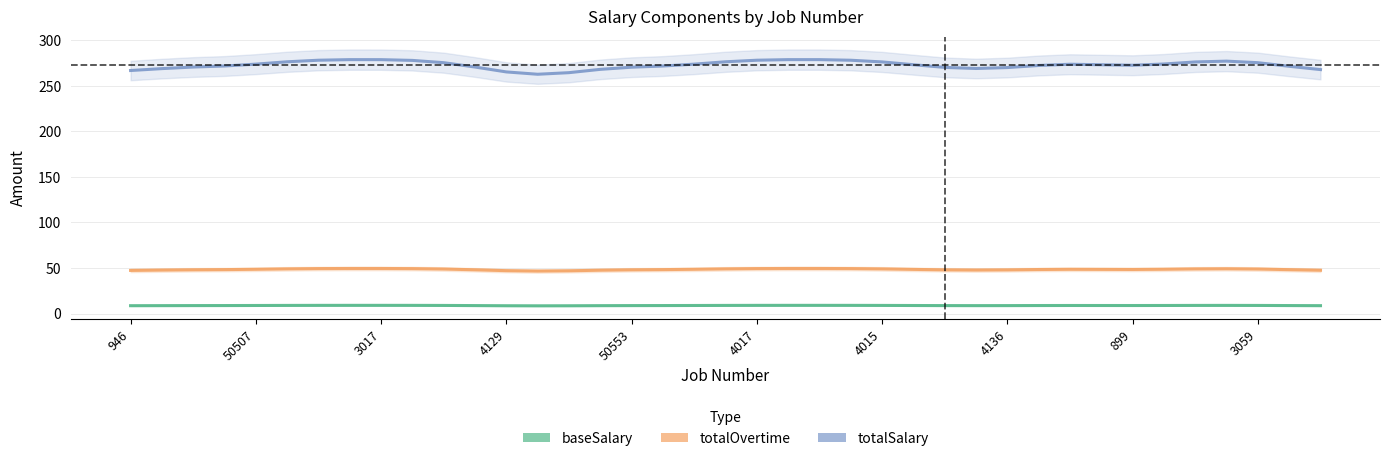

In baseSalary, how many points are lower than both neighbors (excluding endpoints)?

3